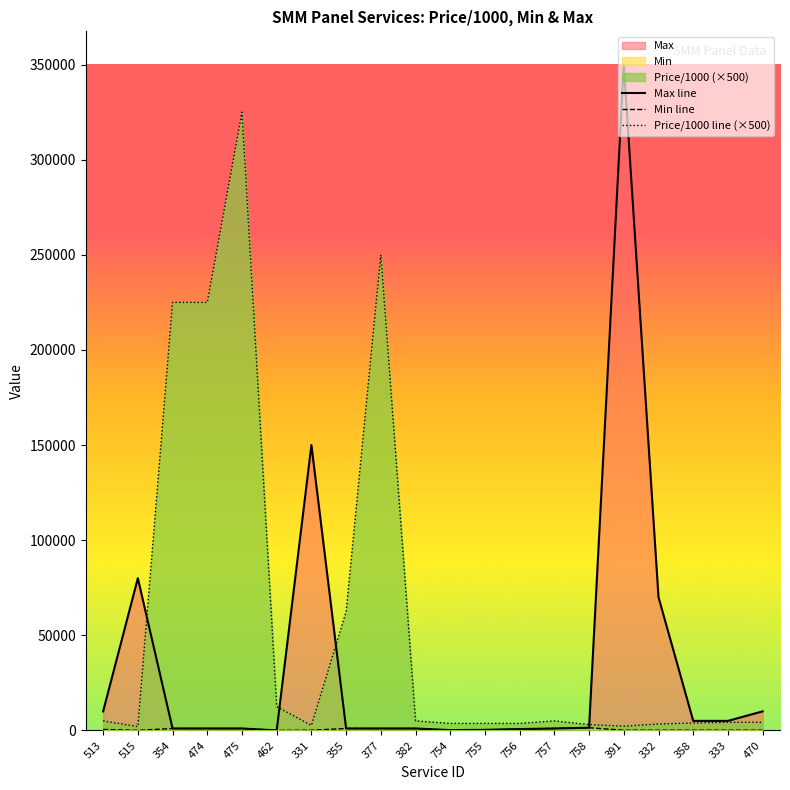

Read the Price/1000 value at 333, to the nearest 50.

4250